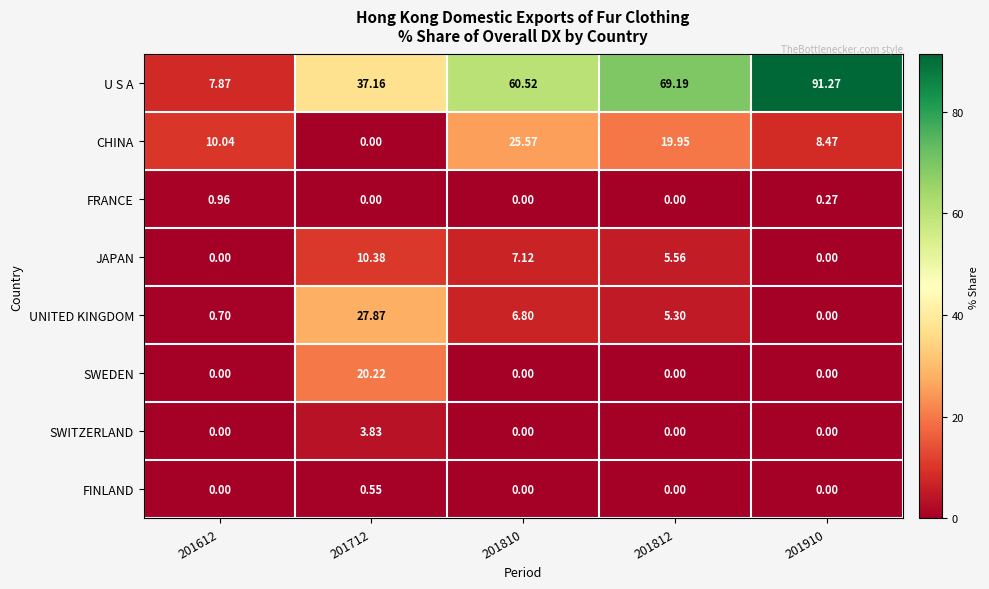

Which series has the largest total across all categories?

U S A